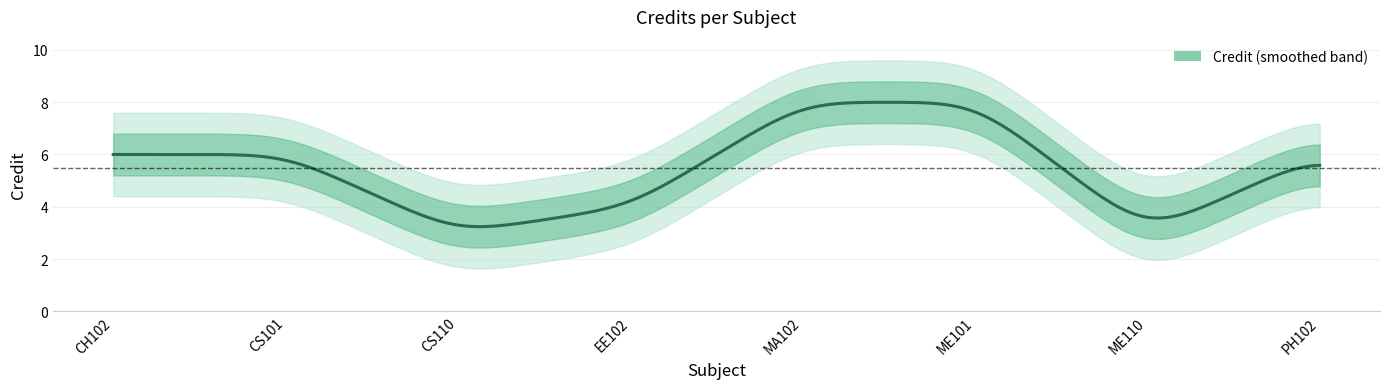

What is the sum of all values?

44